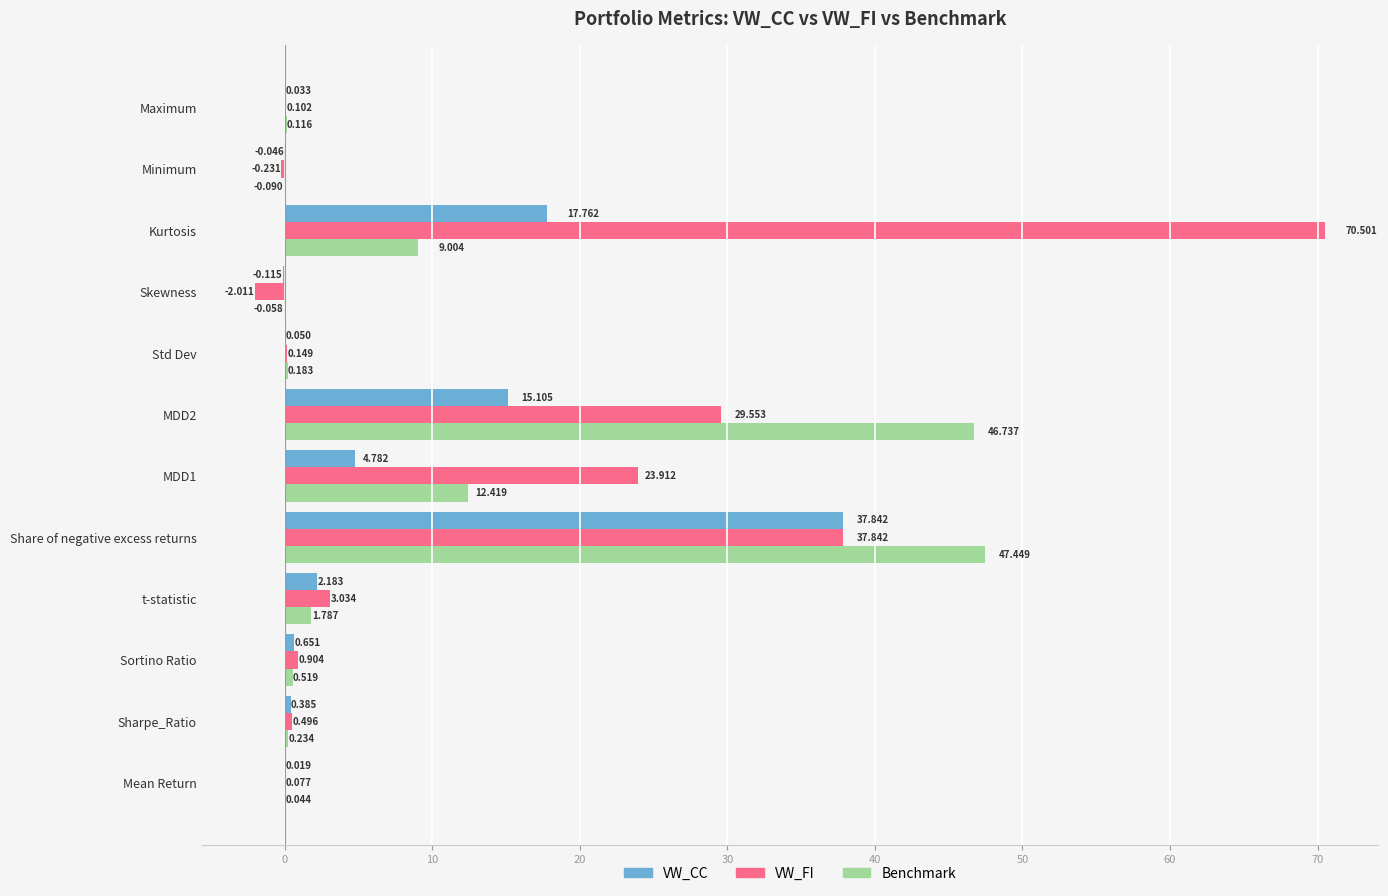

Which series has the largest total across all categories?

VW_FI